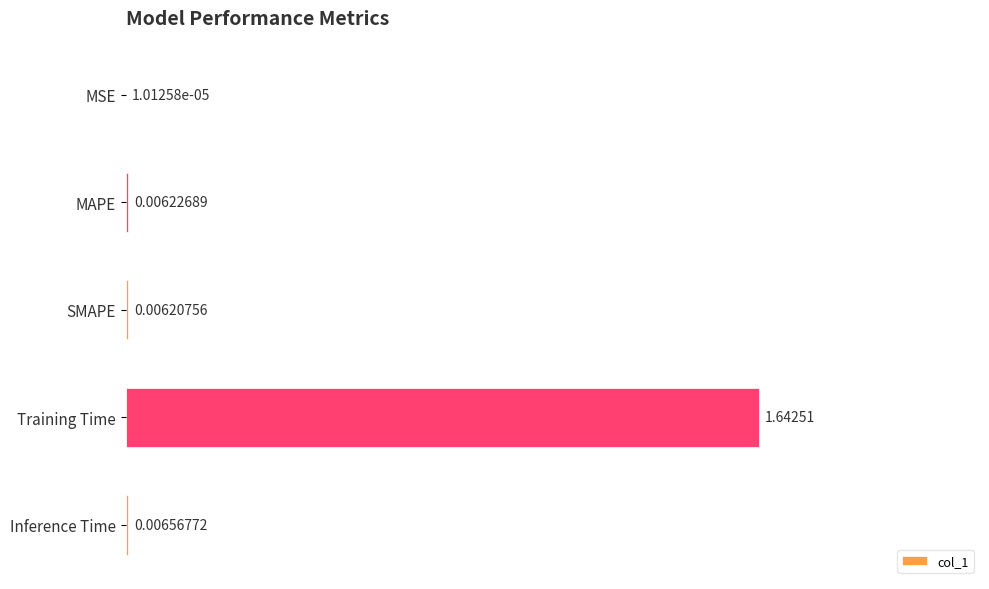

What is the sum of all values?

1.7